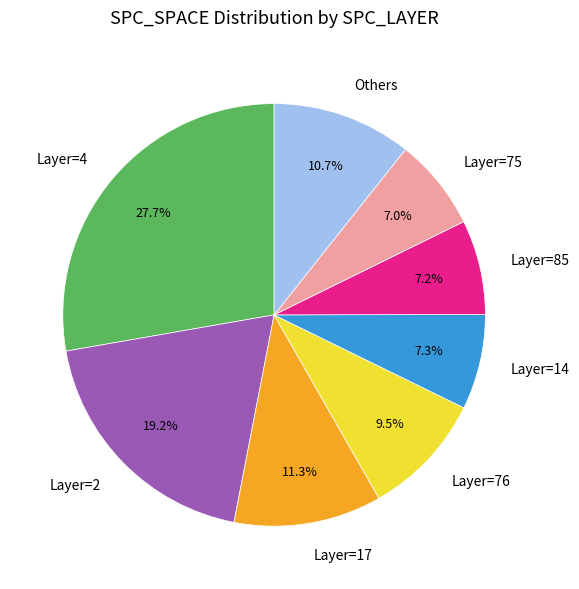

How many slices are in this pie chart?

8